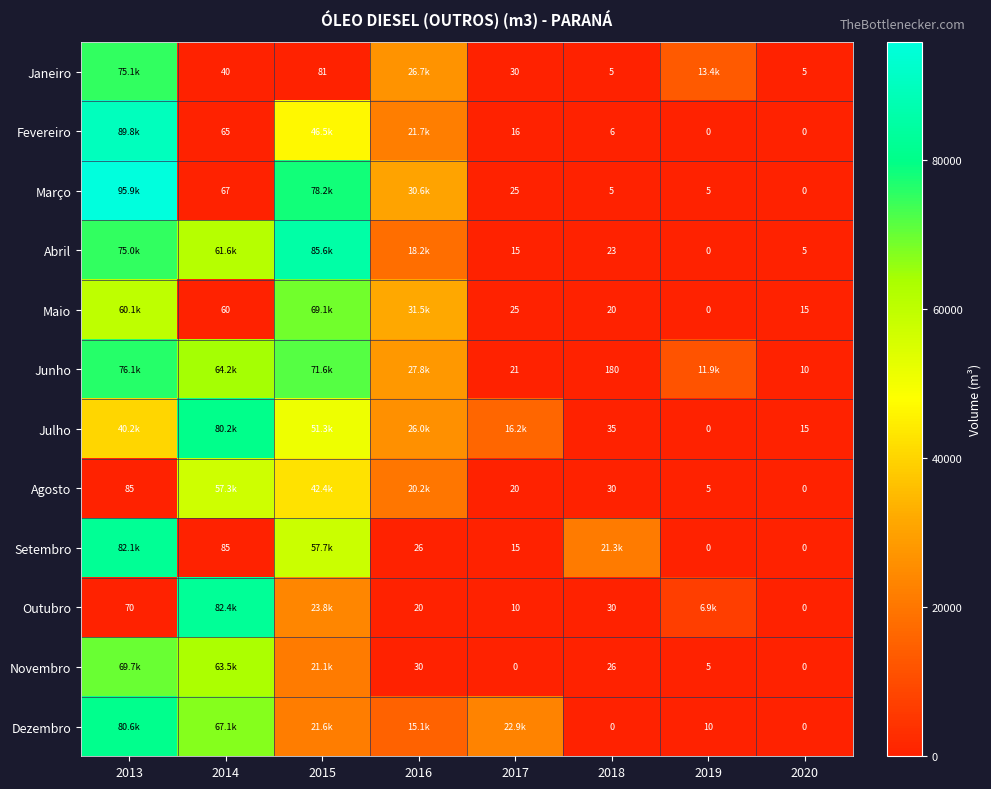

Is it true that Dezembro equals 5.8 at 2019?

False